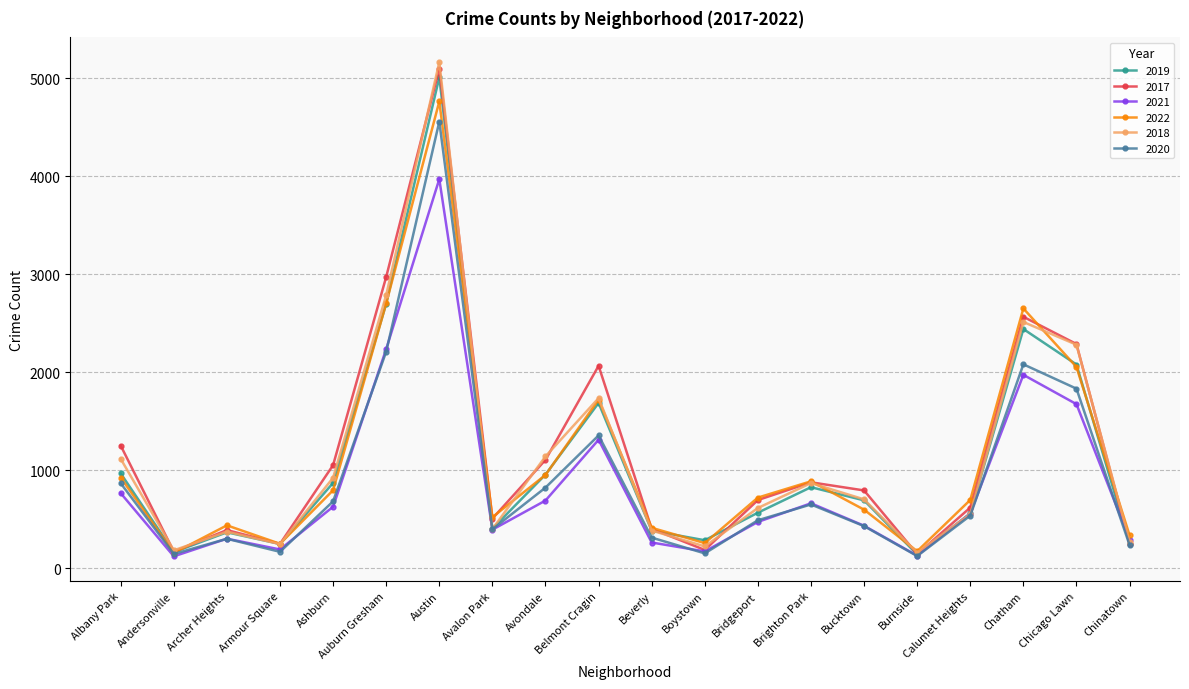

What is the sum of all 2019 values?

21618